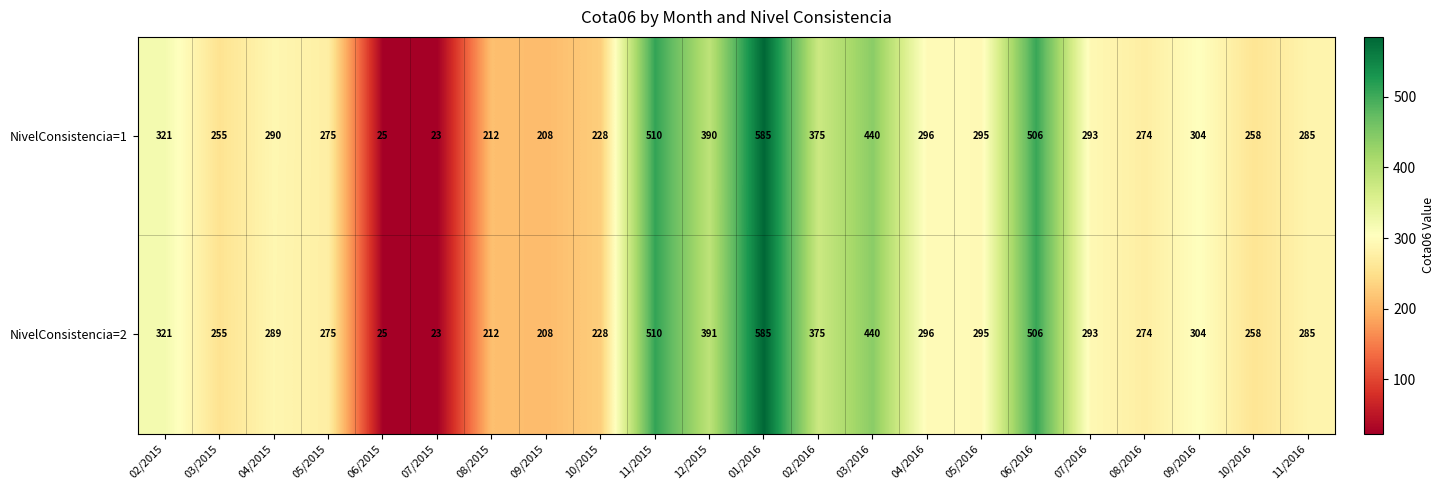

How many data points in NivelConsistencia=1 are less than 293?

11